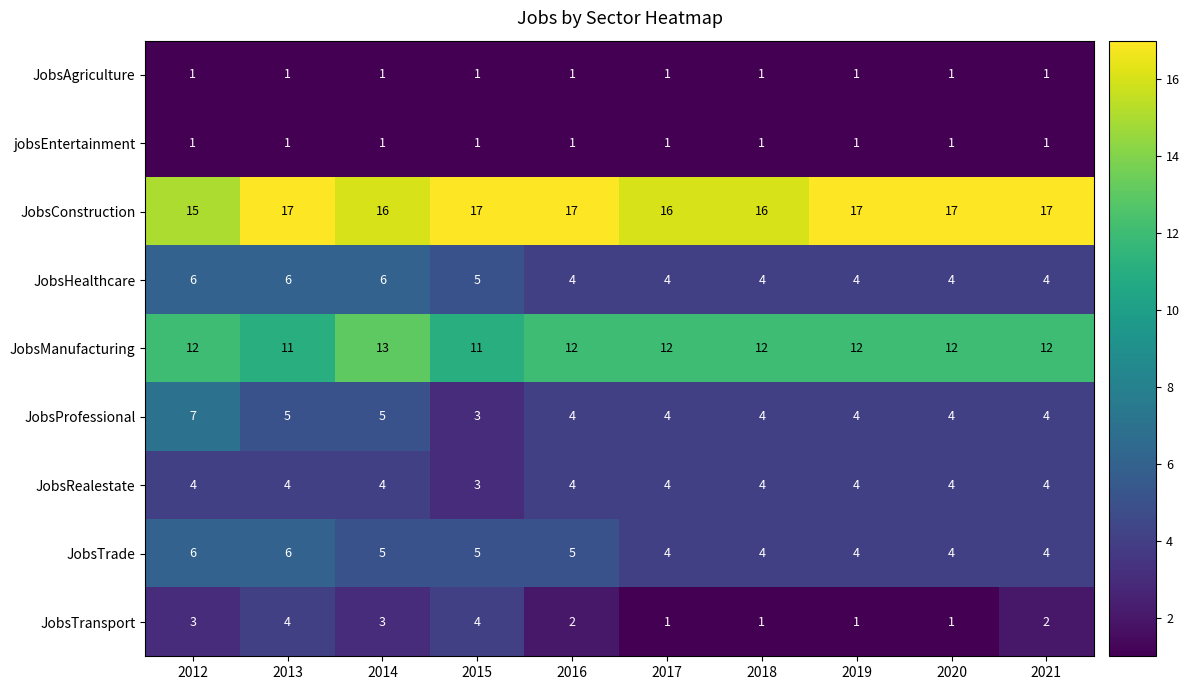

What is the sum of the JobsHealthcare values at 2015 and 2012?

11